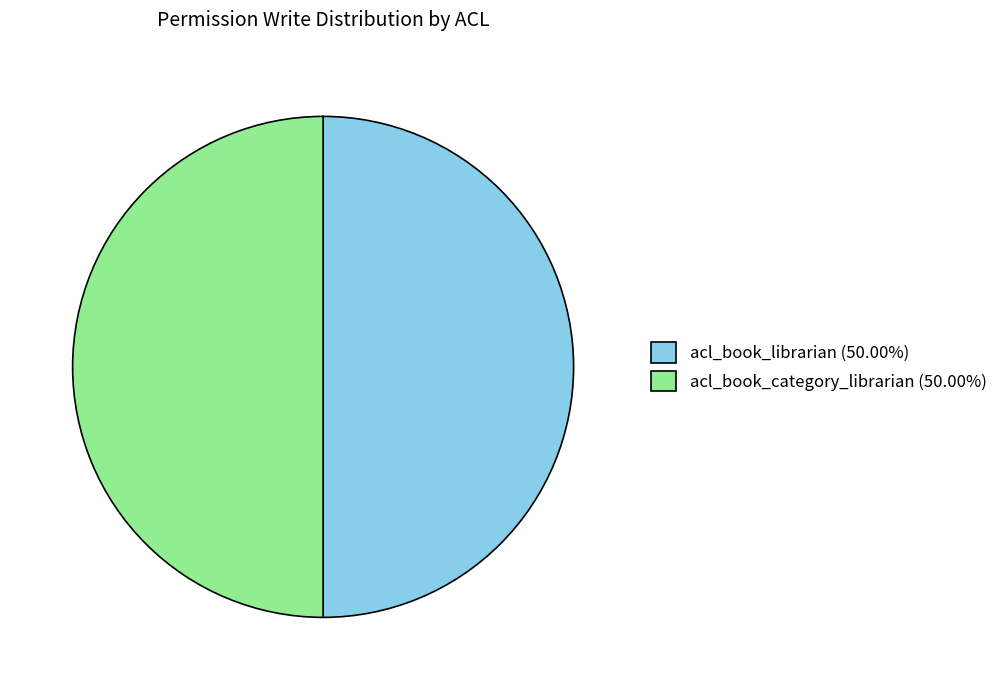

Is the sum of acl_book_category_librarian (50.00%) and acl_book_librarian (50.00%) greater than half?

Yes